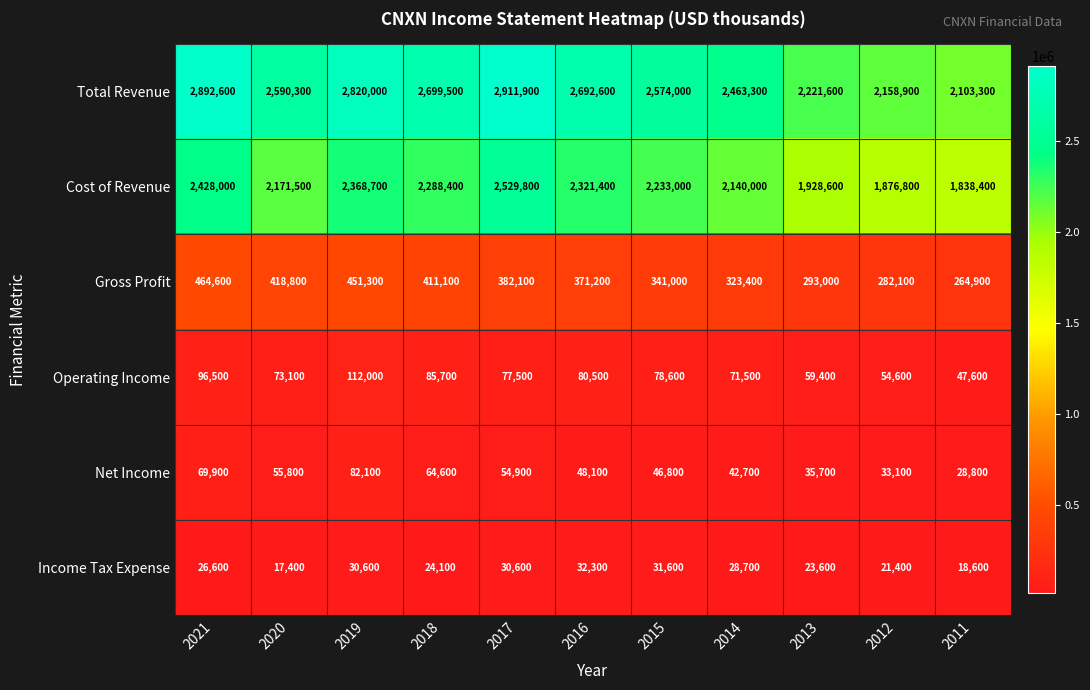

Which series changed the most between 2016 and 2011?

Total Revenue